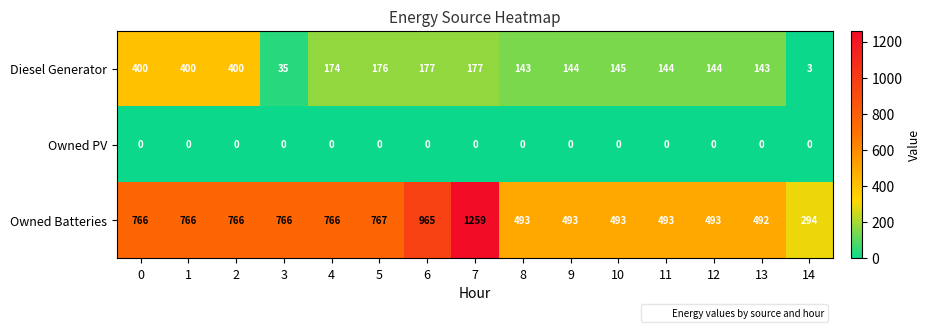

The value of Diesel Generator at 13 is 143. True or false?

True